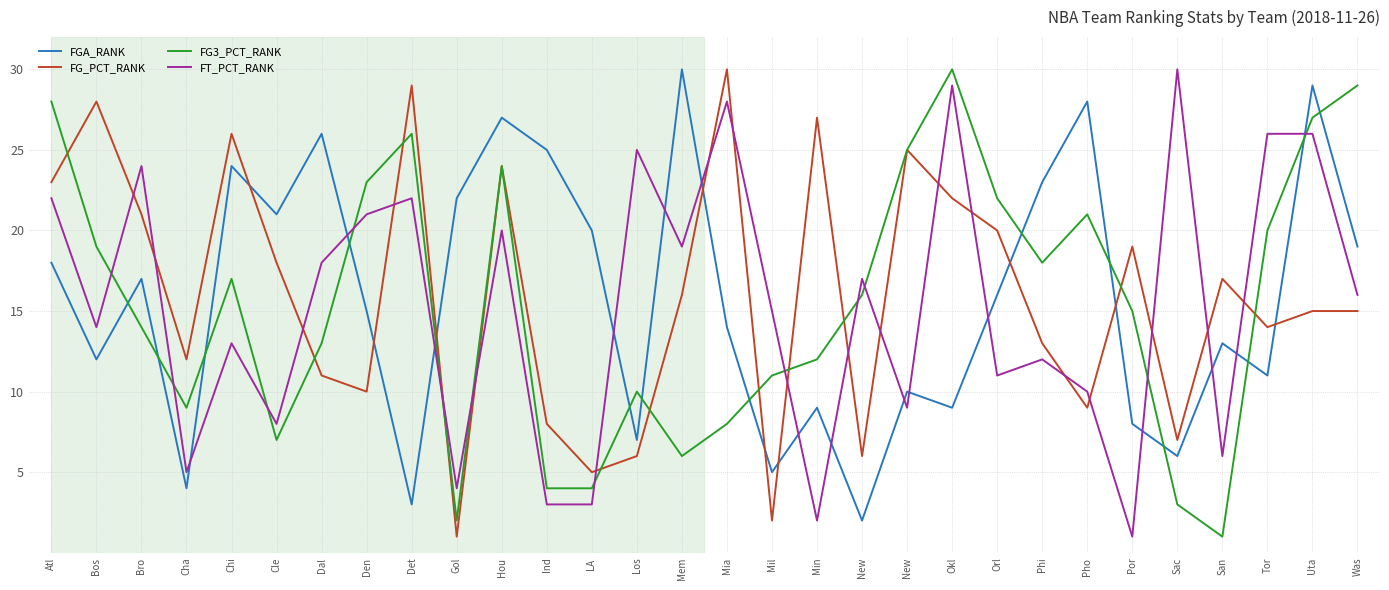

How many lines are shown in the chart?

4